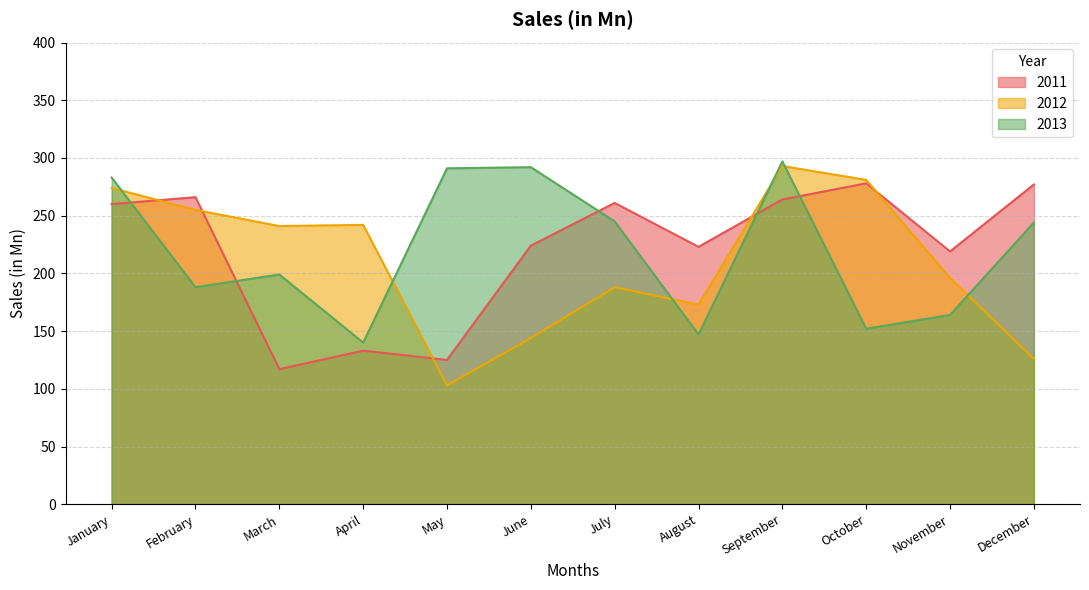

Which has a higher value, May or September?

September